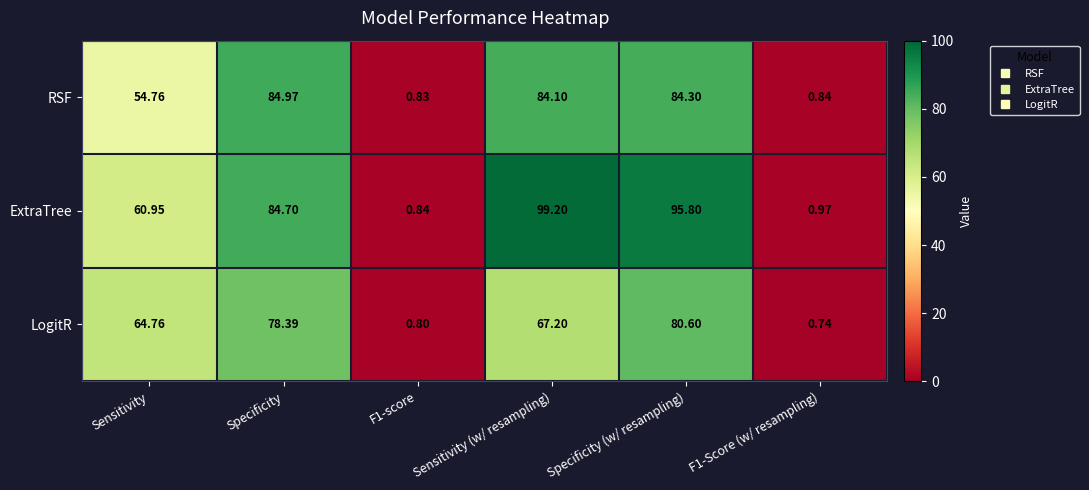

At which category does the chart reach its peak across all series?

Sensitivity (w/ resampling)